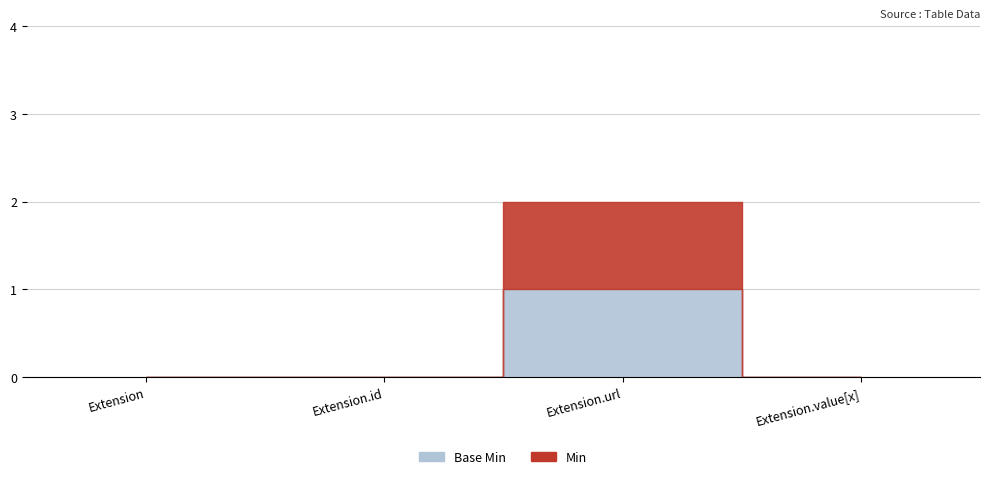

Where is the first local maximum for Min?

Extension.url